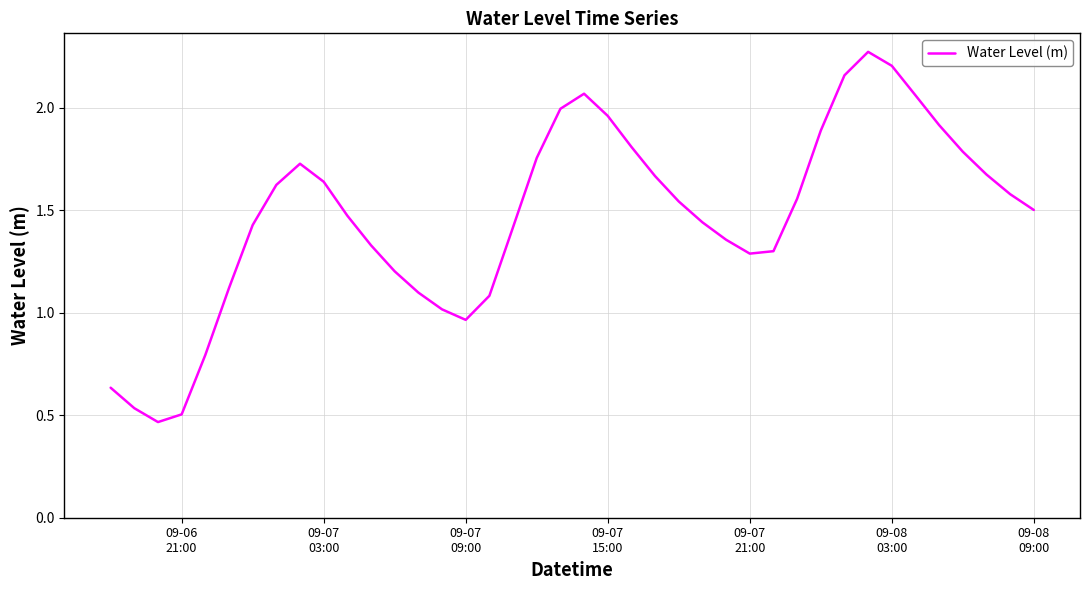

How many lines are shown in the chart?

1